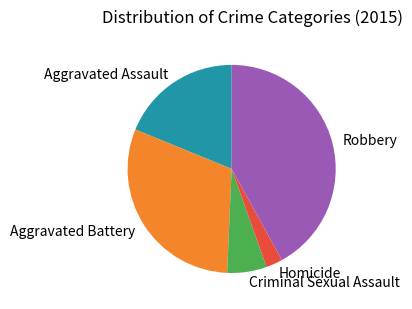

What is the smallest slice in the pie chart?

Homicide